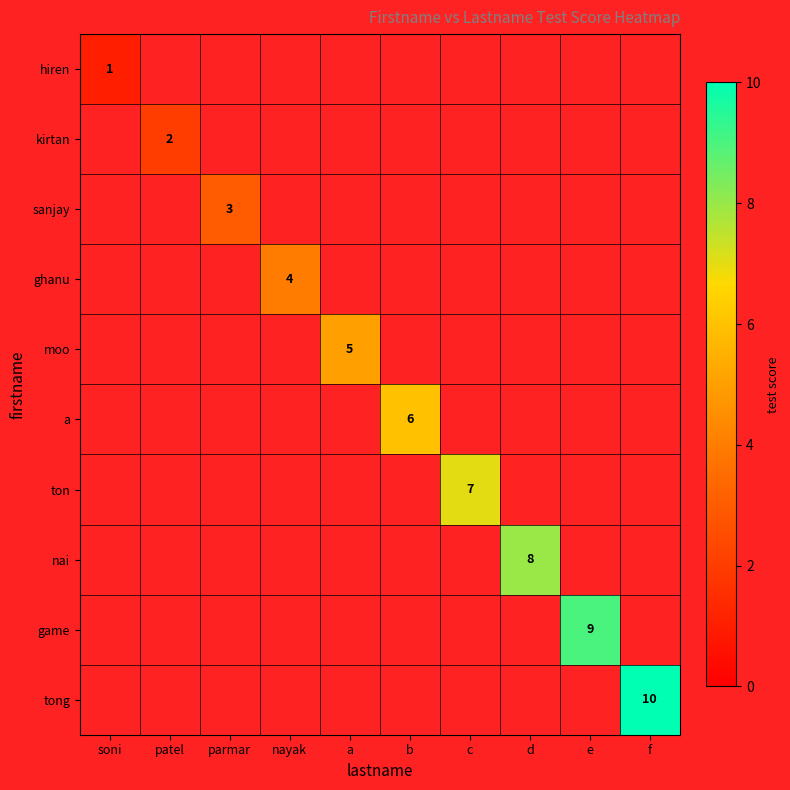

What is the greatest value displayed?

10.0